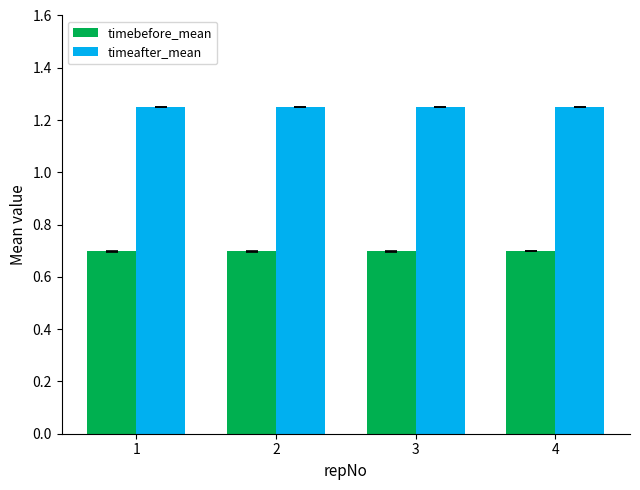

List the series in order of their overall mean, highest first.

timeafter_mean, timebefore_mean